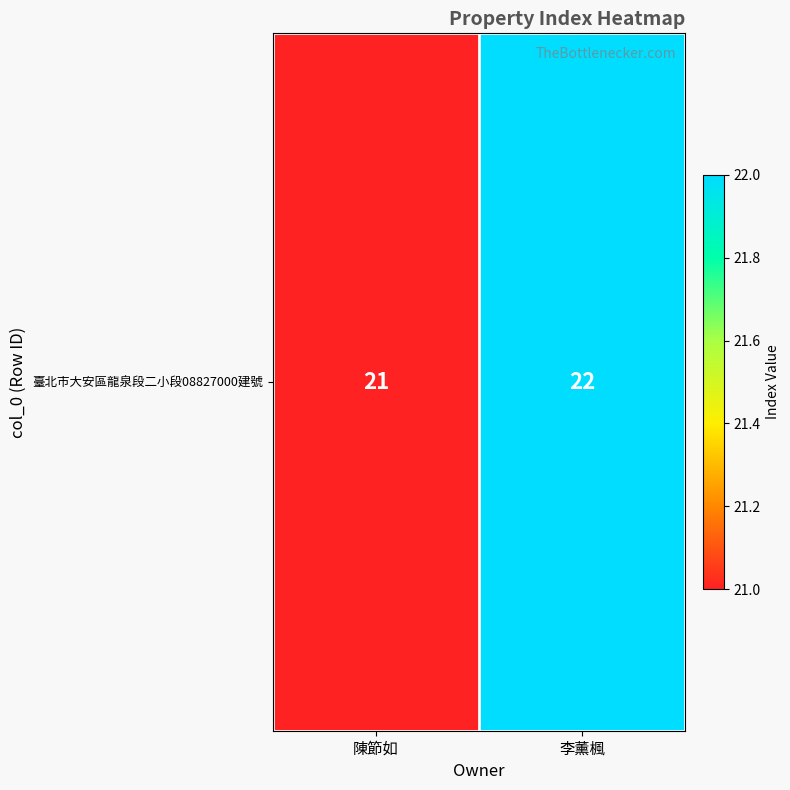

At which category does the chart reach its minimum across all series?

陳節如